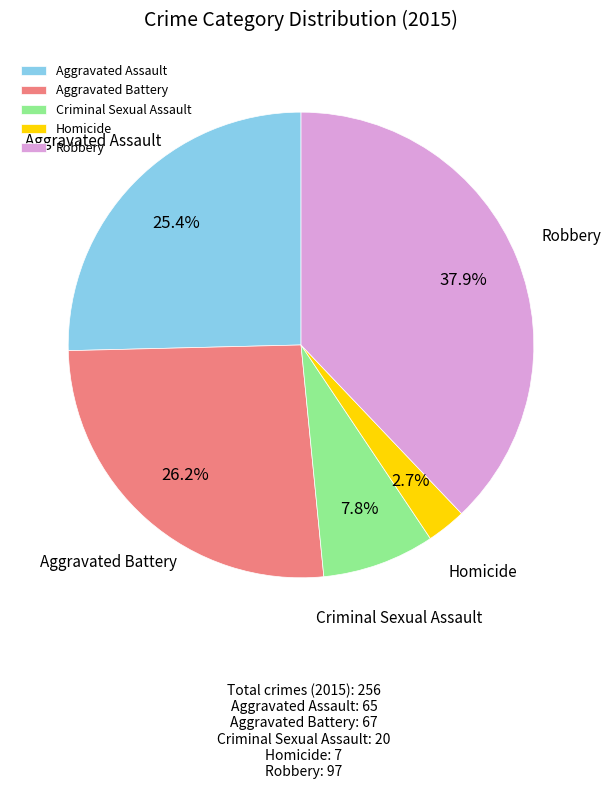

Combined, what portion of the pie is Criminal Sexual Assault and Robbery?

45.7%